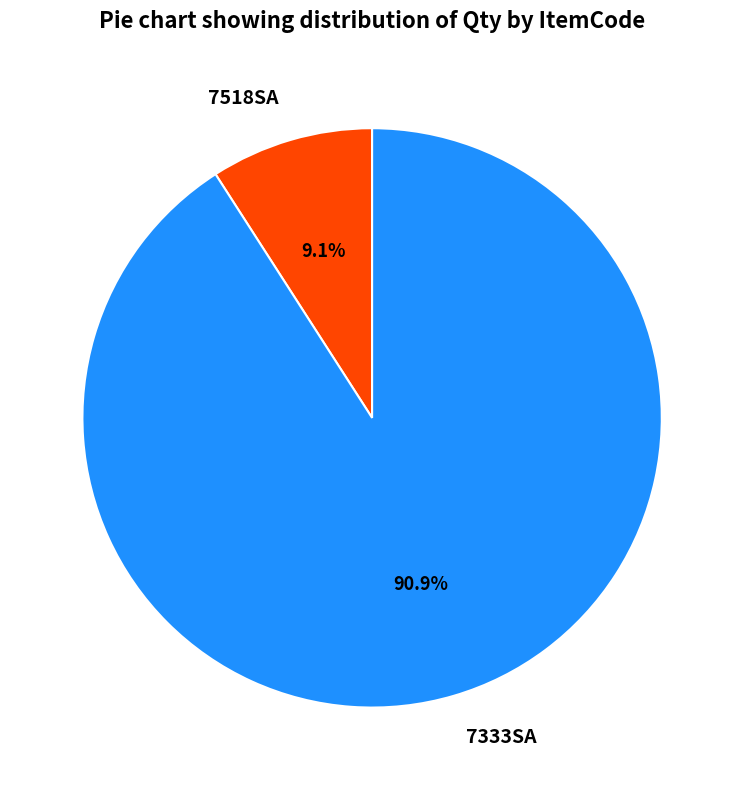

To the nearest percent, what percentage of the pie is 7518SA?

9%